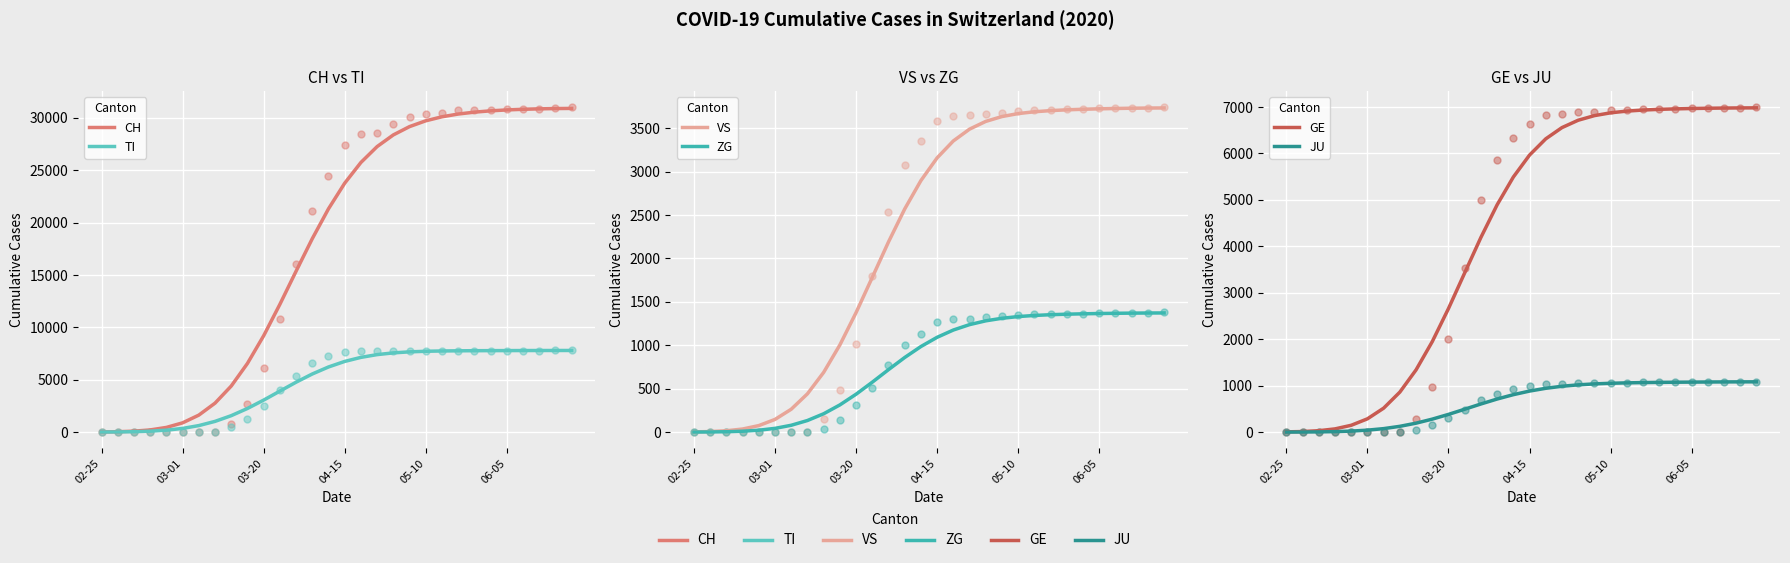

Which series reaches the maximum Y coordinate?

CH